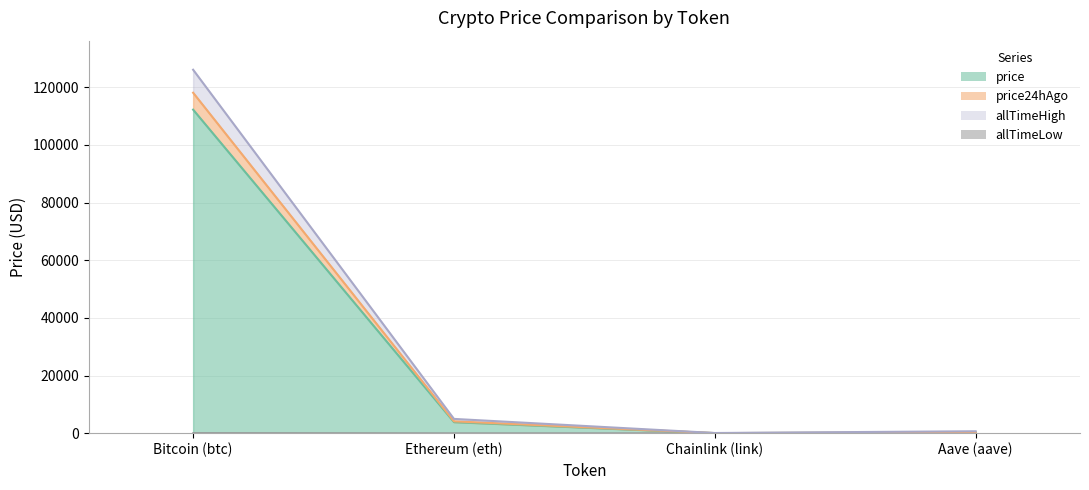

Is the value of allTimeHigh at Aave (aave) greater than the value of allTimeLow at Ethereum (eth)?

Yes